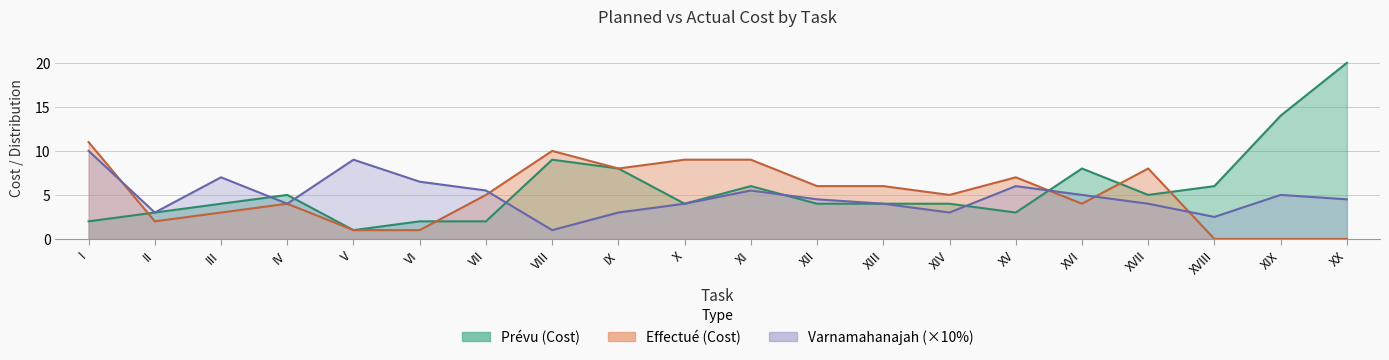

Where is the first local maximum for Varnamahanajah (%)?

III